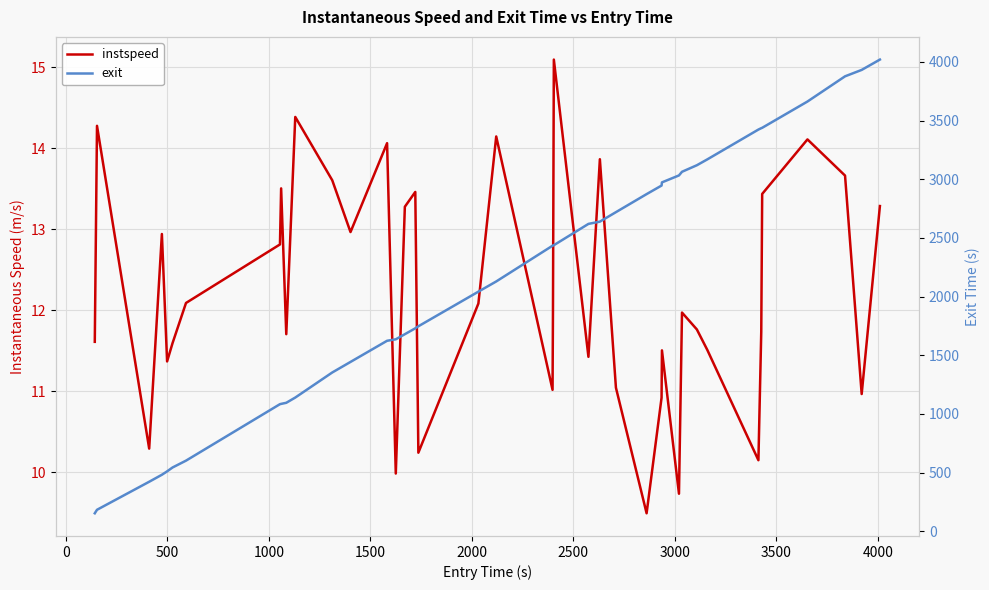

How many distinct data groups are displayed?

2